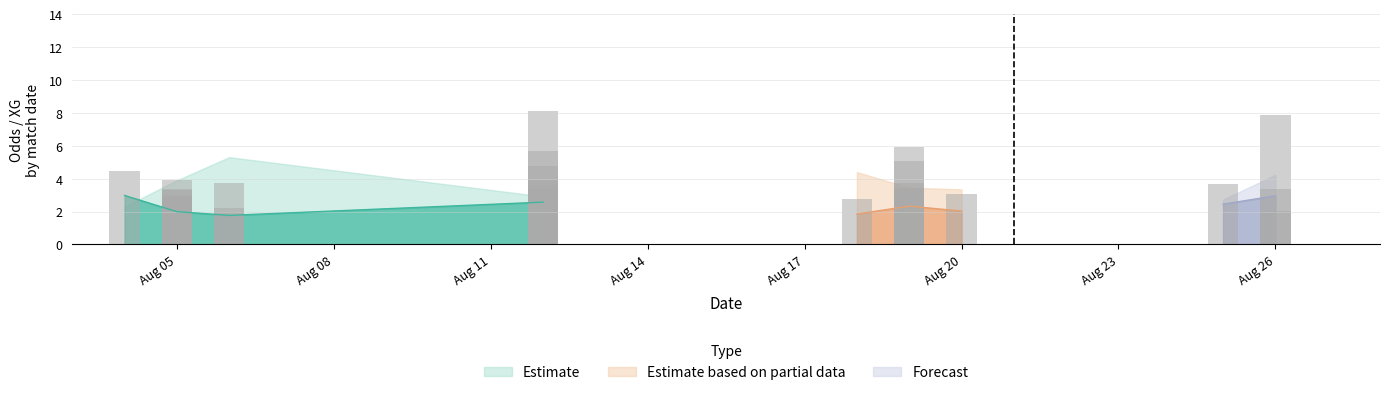

Are the bars grouped side by side (vs. stacked)?

Yes